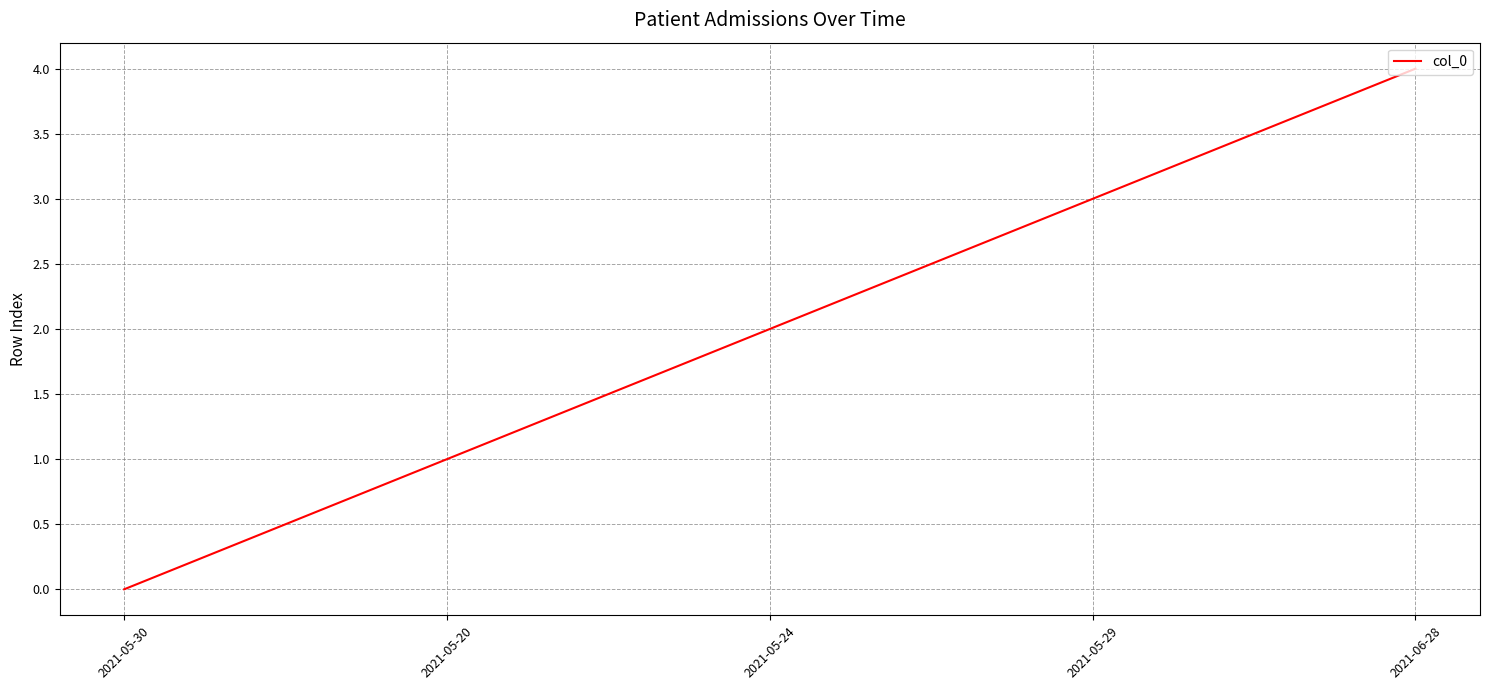

What position from the right is 2021-05-20?

4